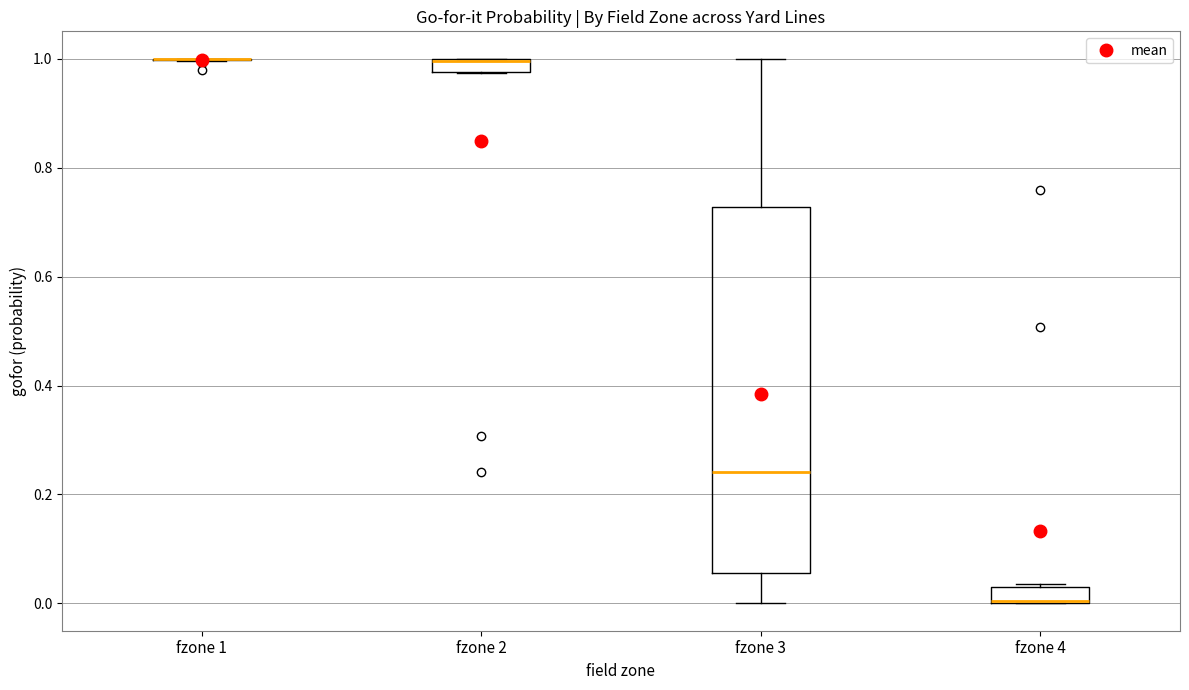

Where is the upper edge of the box for fzone 4 on the y-axis? The values are not printed on the chart, so give them approximately, as read against the axis.

0.04